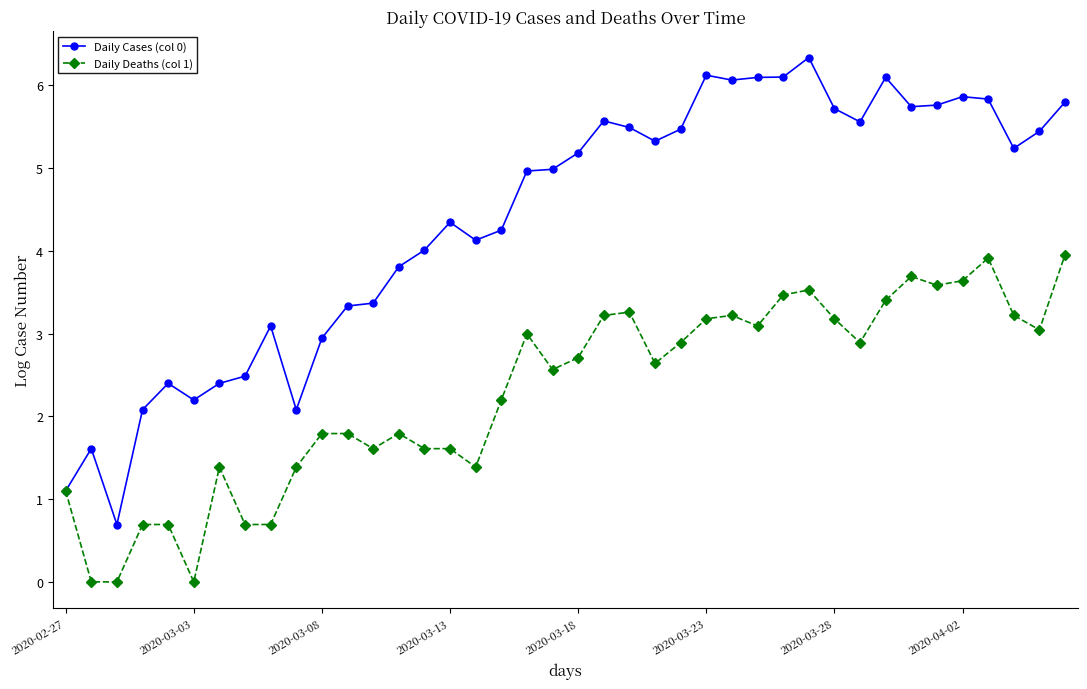

At how many categories does at least one series exceed 1?

39